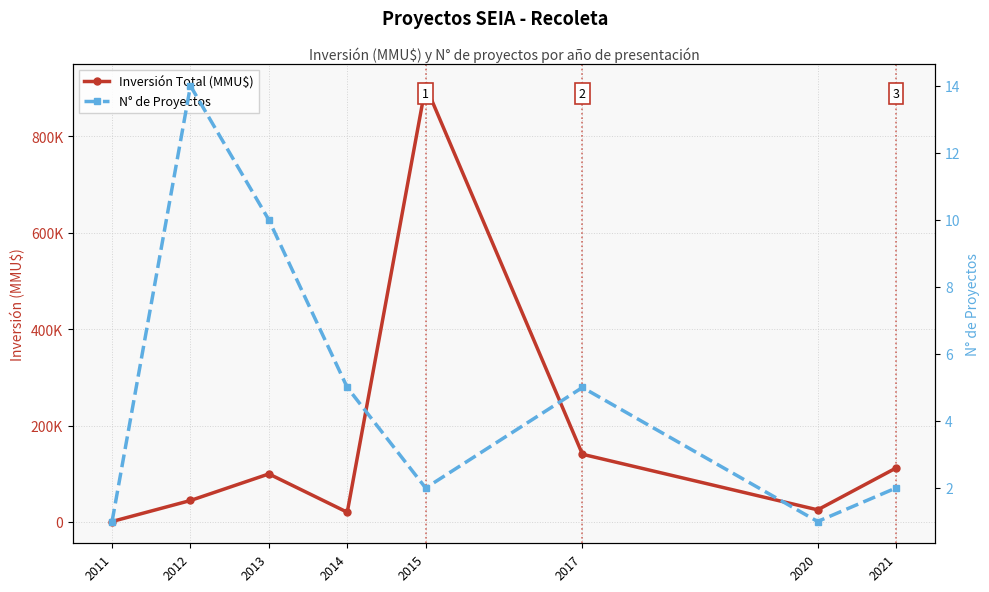

At which category does Inversión Total (MMU$) reach its first local valley?

2014